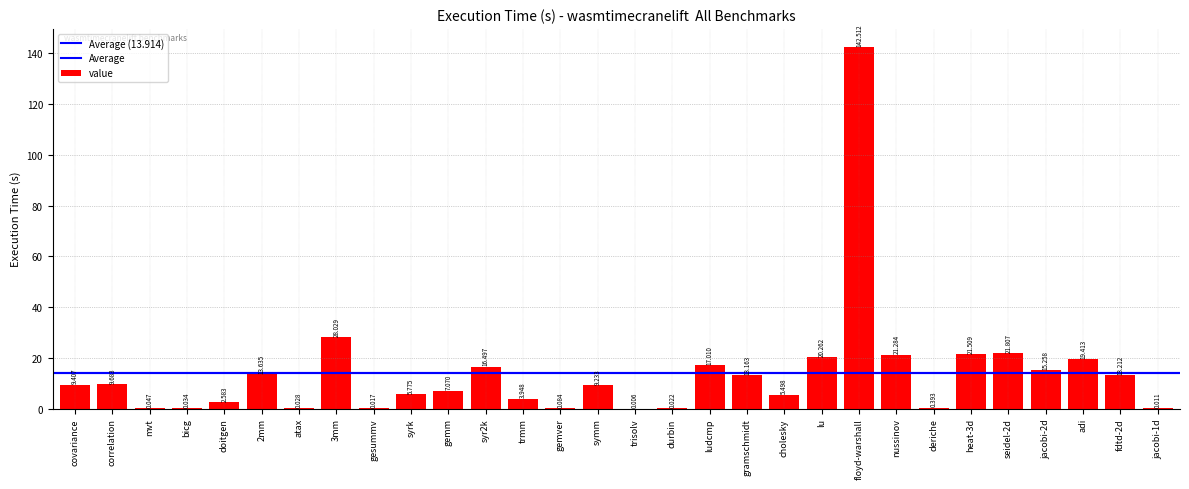

How many values exceed 9?

16